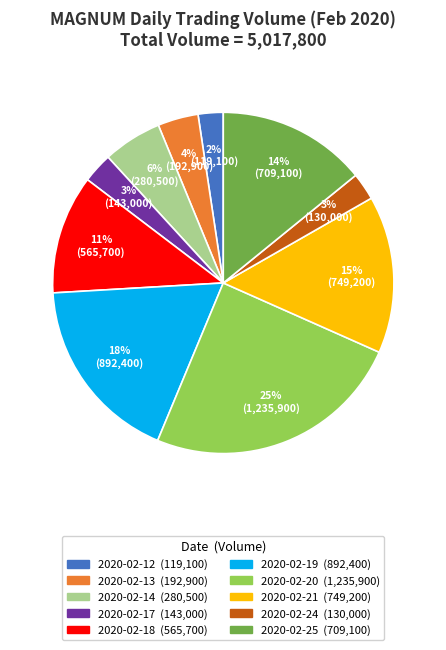

To the nearest percent, what is the combined percentage of 2020-02-12 and 2020-02-20?

27%